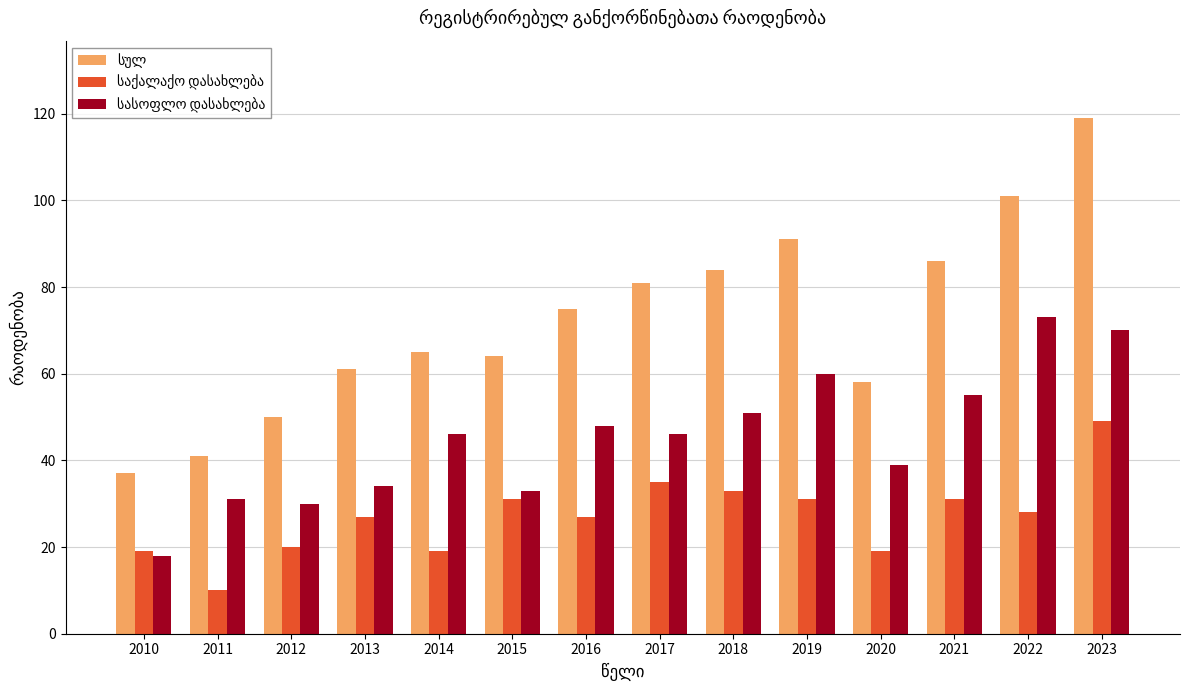

What is the spread (max minus min) of values at 2023?

70